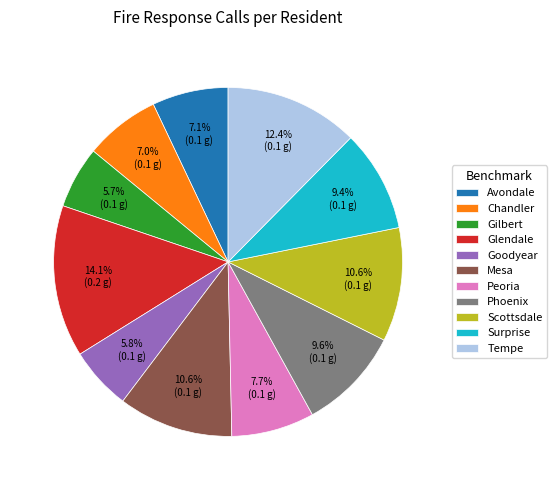

To the nearest percent, what percentage of the pie is Phoenix?

10%